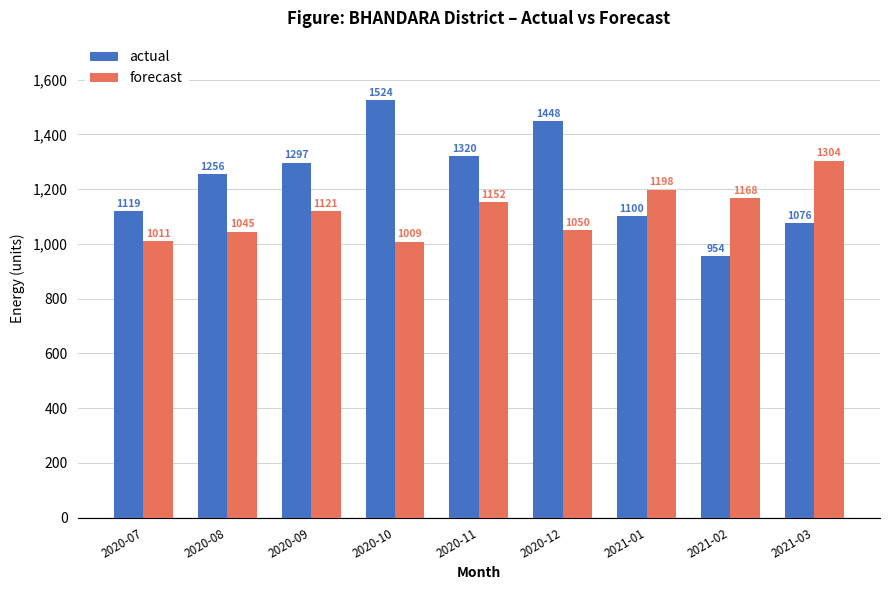

What value does the forecast series have at 2020-11?

1152.5